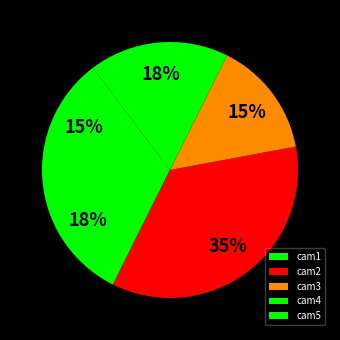

What is the total percentage of cam1 and cam4?

35.3%